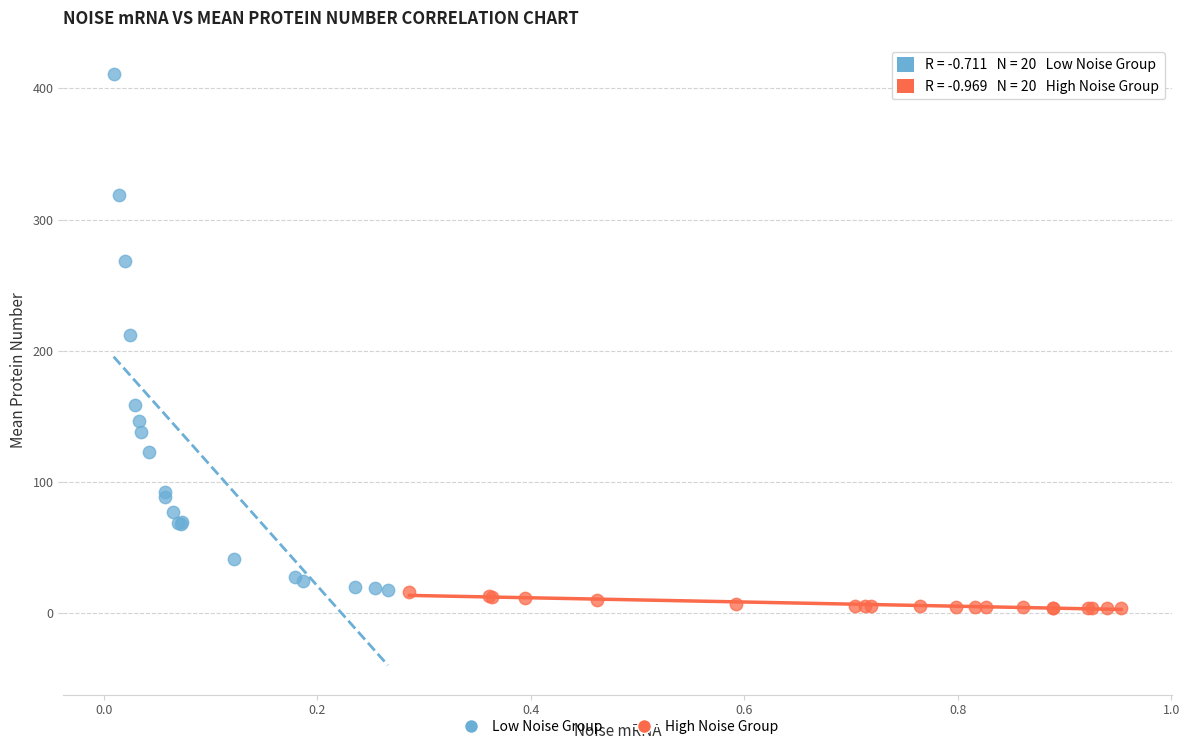

Which series contains the highest Y value?

Low Noise Group